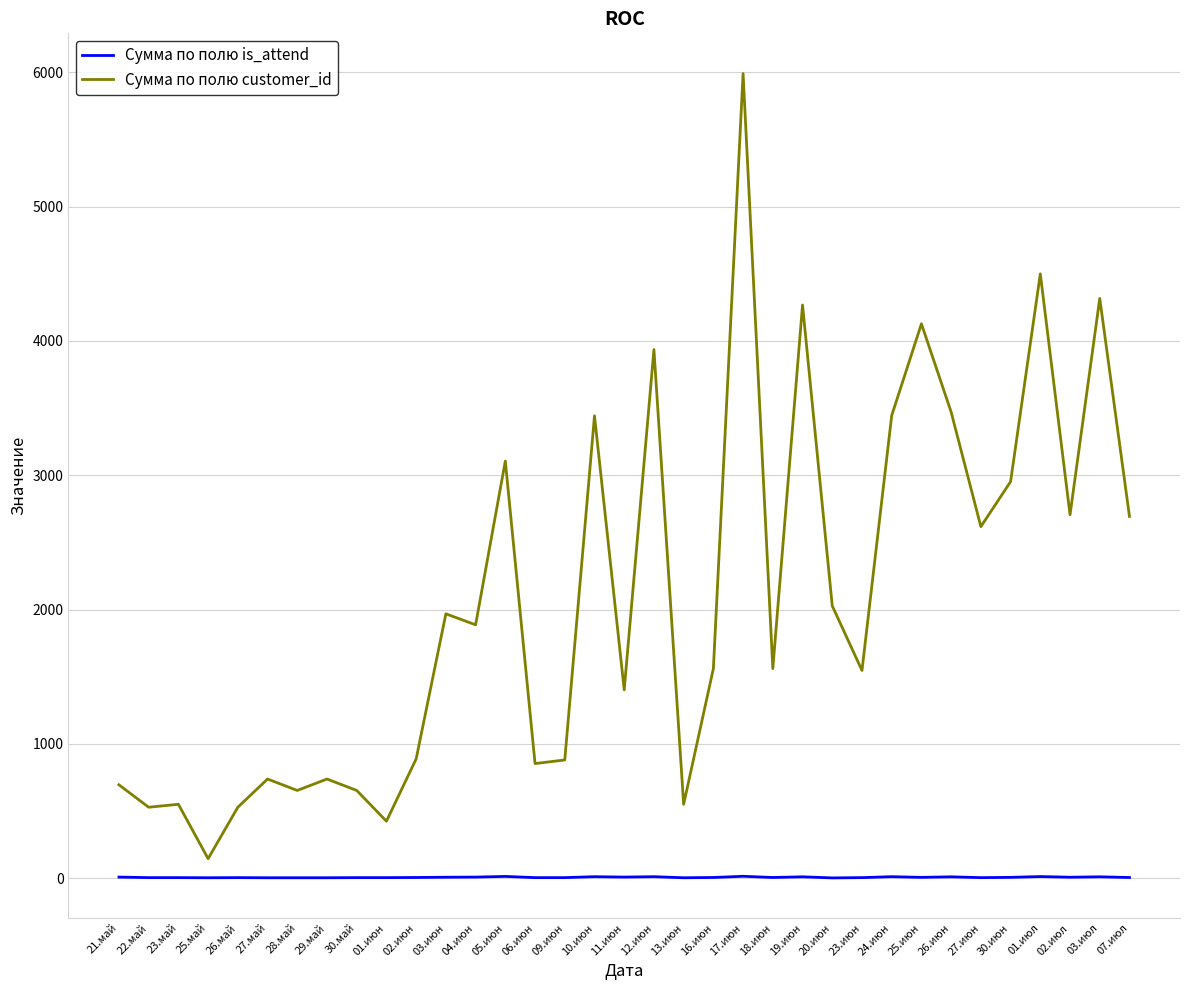

True or false: Сумма по полю is_attend and Сумма по полю customer_id intersect in this chart.

False